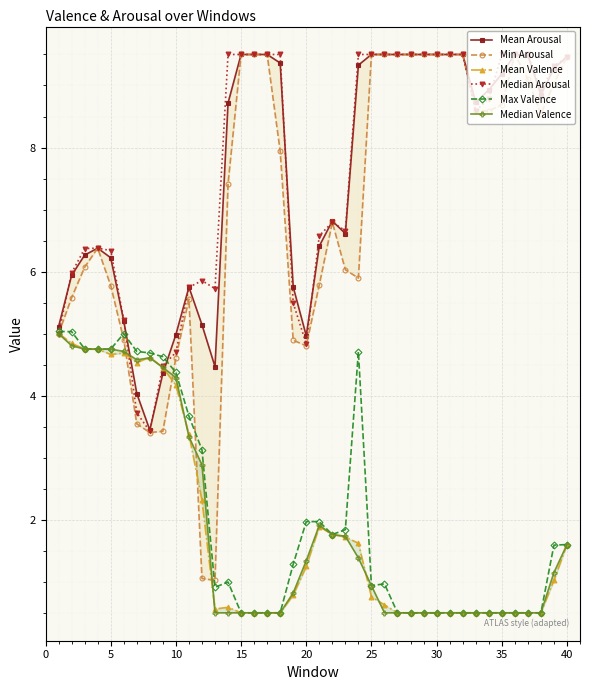

In Median Arousal, how many points are higher than both neighbors (excluding endpoints)?

3